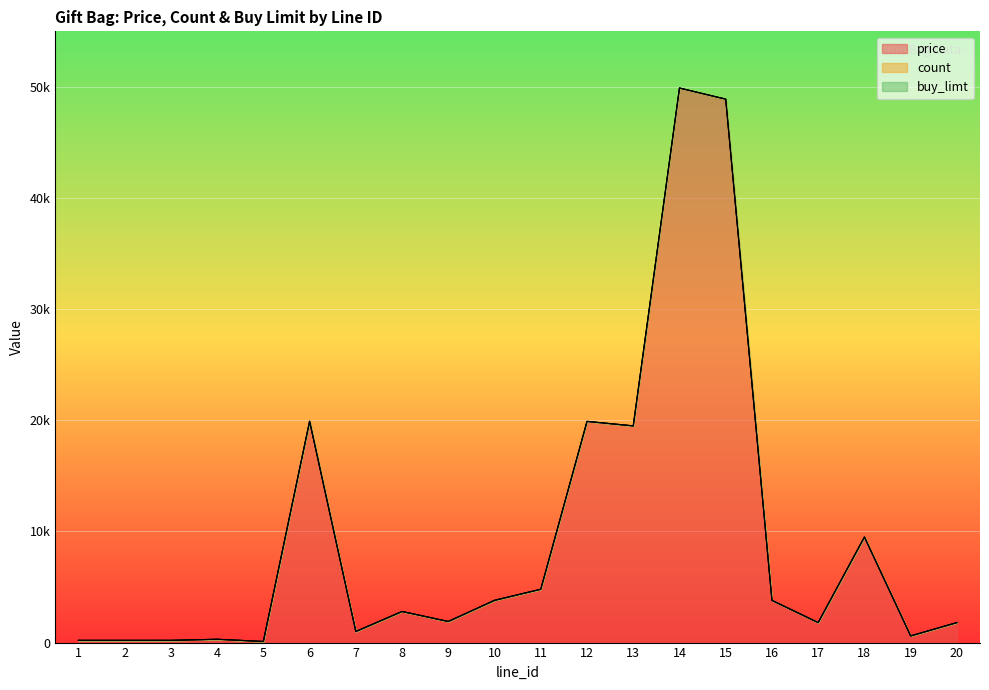

What is the minimum value for price?

100